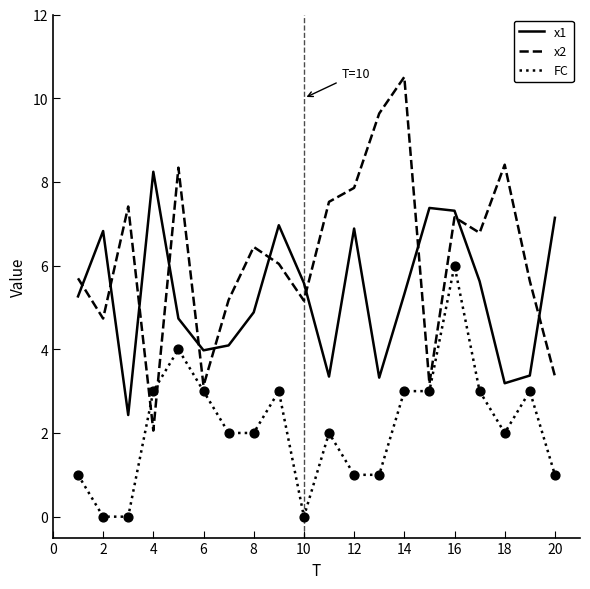

What is the maximum value for FC?

6.0